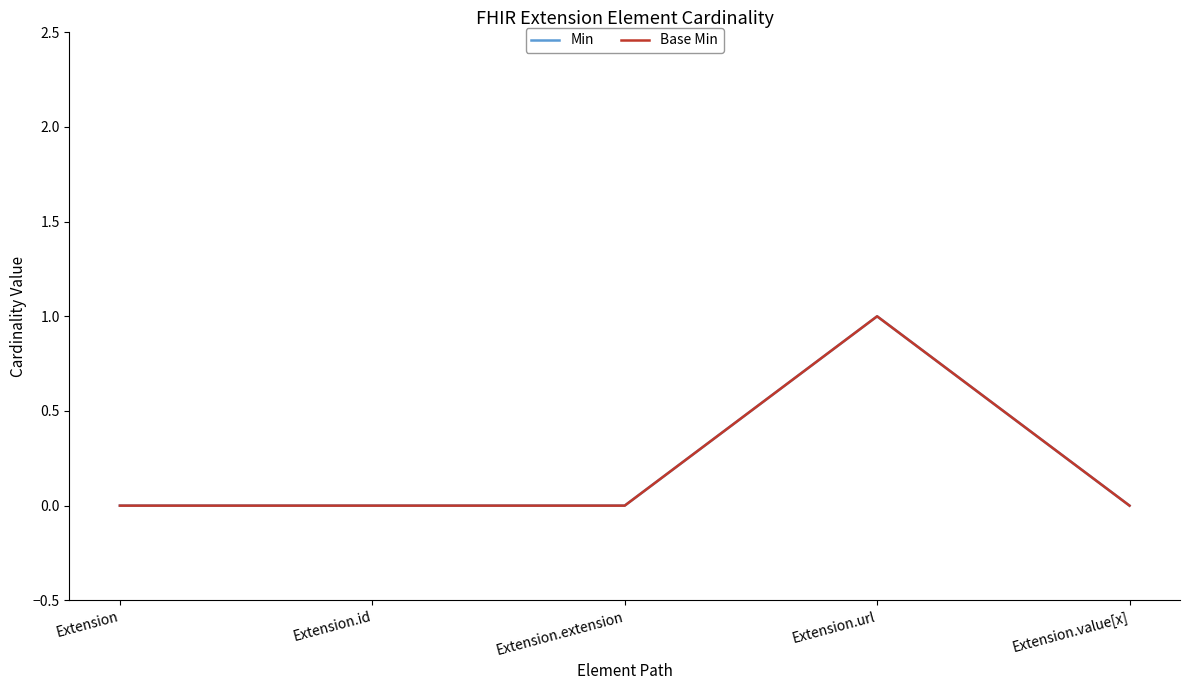

Which series has the widest spread of values?

Min